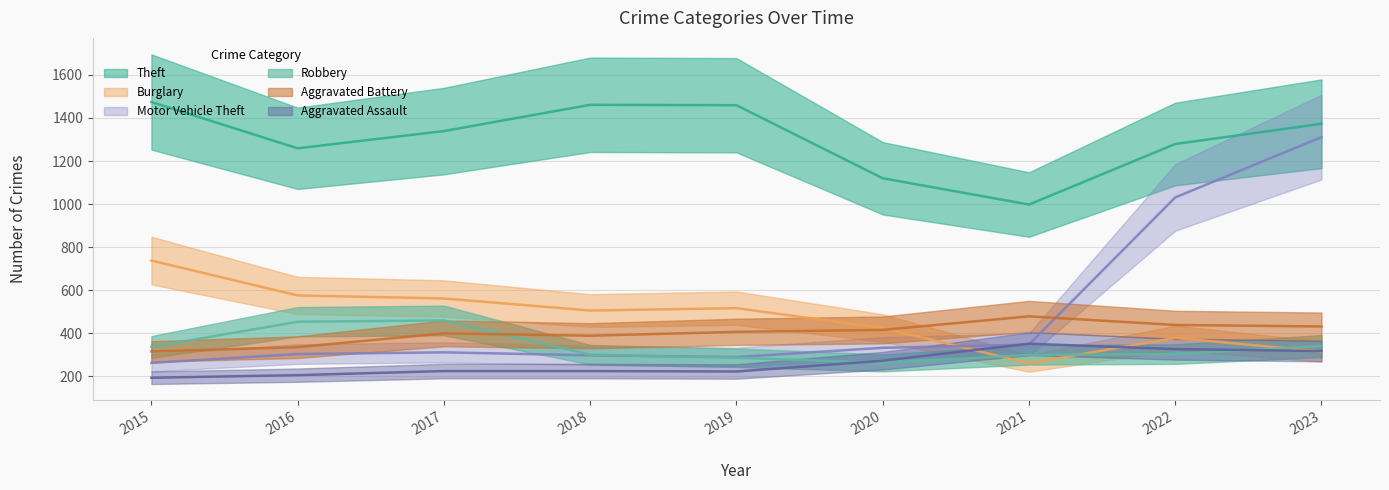

Where is the first local minimum for Aggravated Assault?

2019